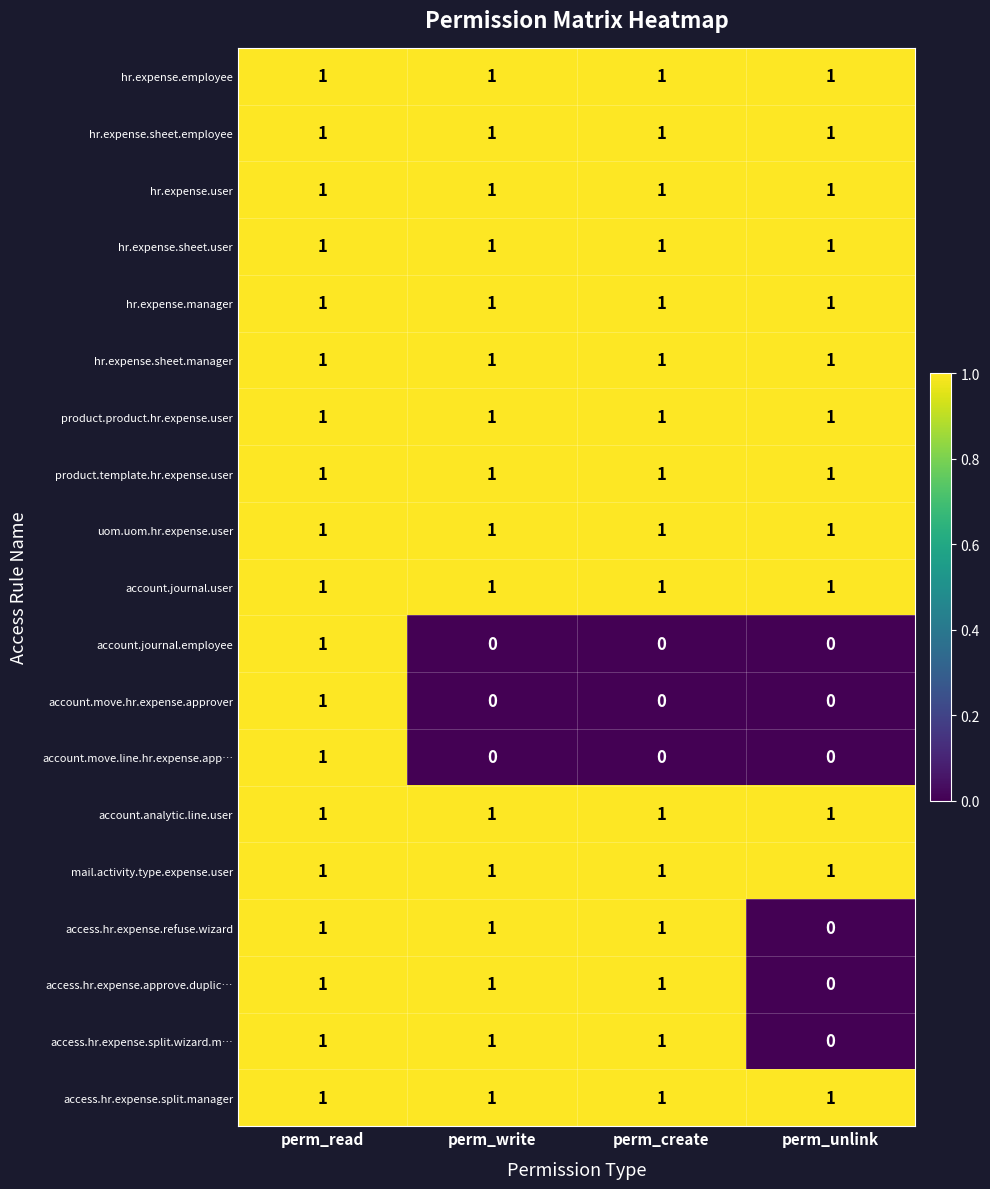

What is the total value across all series at perm_unlink?

13